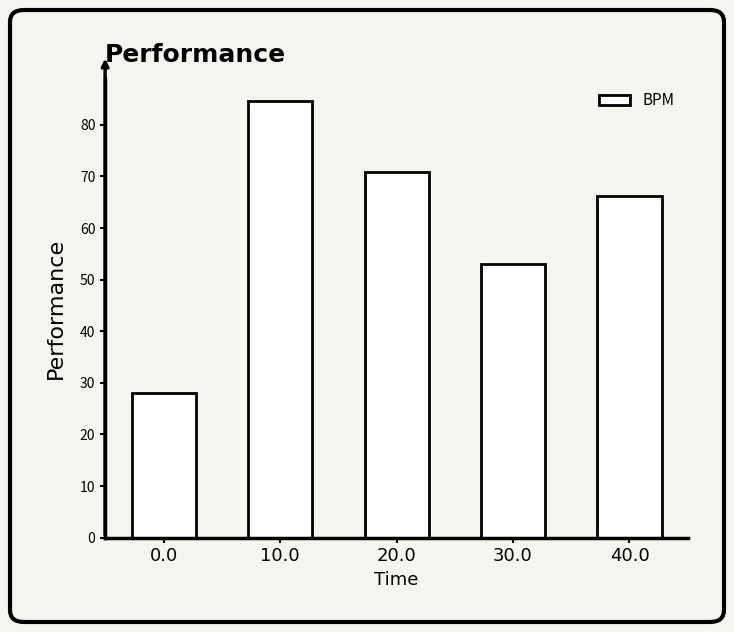

True or false: the data shows 28.1 at 0.0.

True